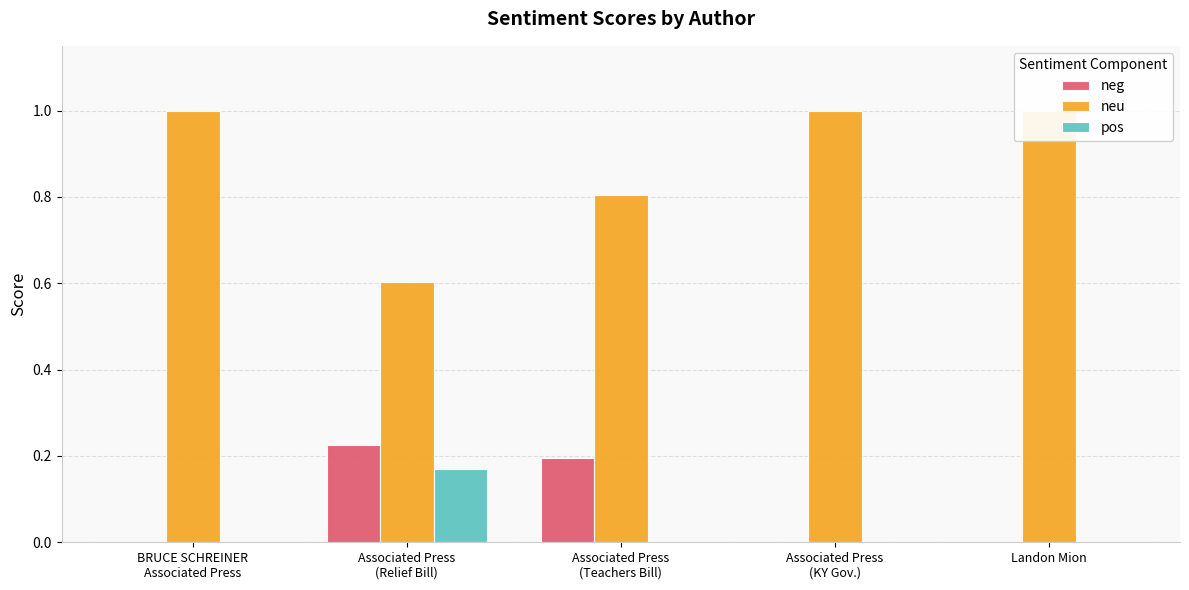

What value does the neg series have at Associated Press
(Relief Bill)?

0.2